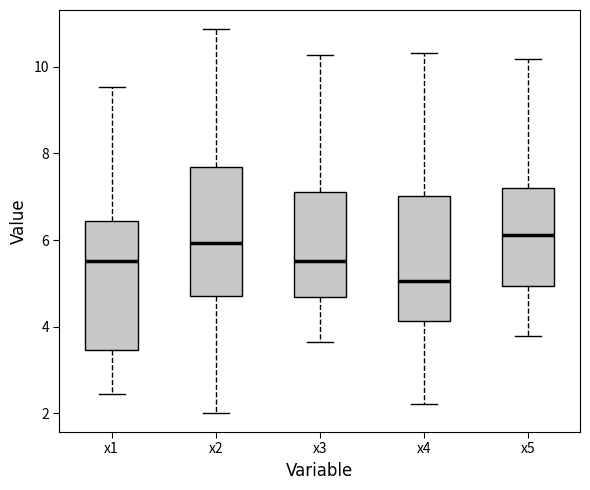

Reading left to right, read every box against the y-axis: the position of its median line, the range the box covers, and the ends of its whiskers. The values are not printed on the chart, so give them approximately, as read against the axis.

x1: median 5.6, box 3.4 to 6.4, whiskers 2.4 to 9.6
x2: median 6.0, box 4.8 to 7.6, whiskers 2.0 to 10.8
x3: median 5.6, box 4.6 to 7.2, whiskers 3.6 to 10.2
x4: median 5.0, box 4.2 to 7.0, whiskers 2.2 to 10.4
x5: median 6.2, box 5.0 to 7.2, whiskers 3.8 to 10.2